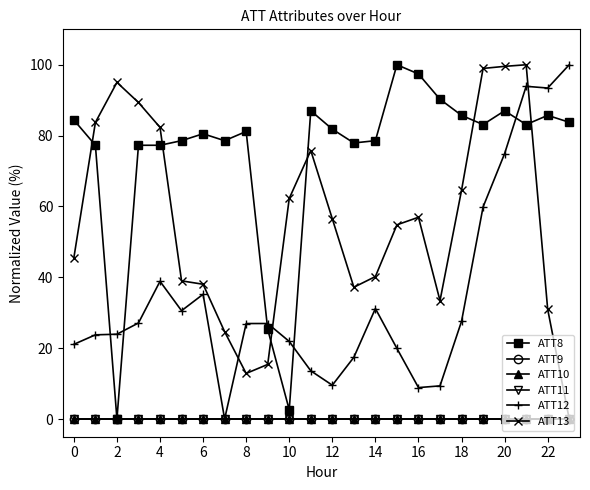

Does the chart display data point markers on the line(s)?

Yes